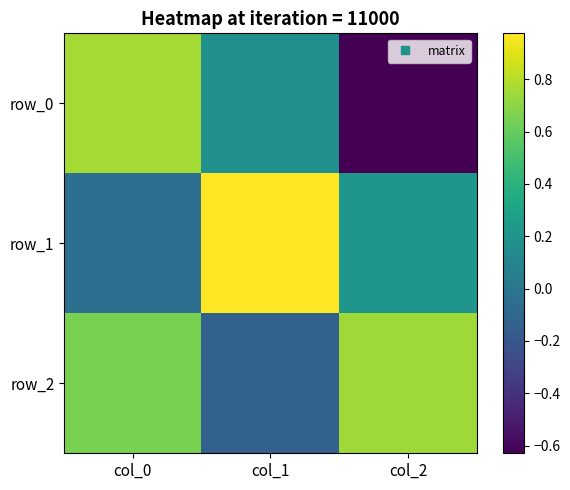

What is the average value of the row_1 series?

0.4